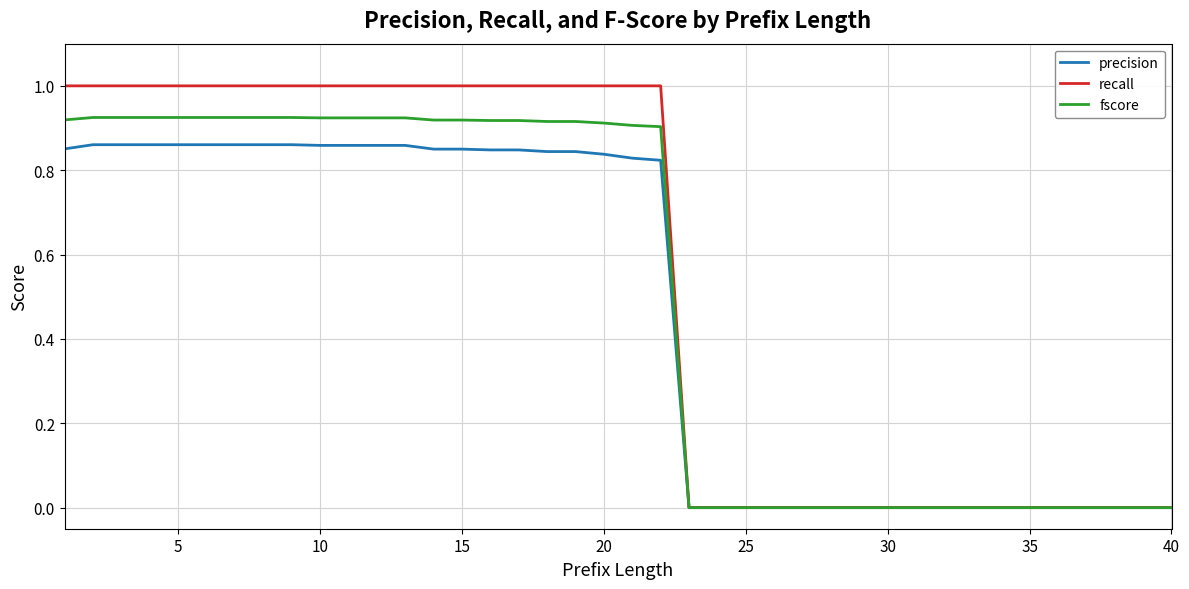

What is the greatest value displayed?

1.0